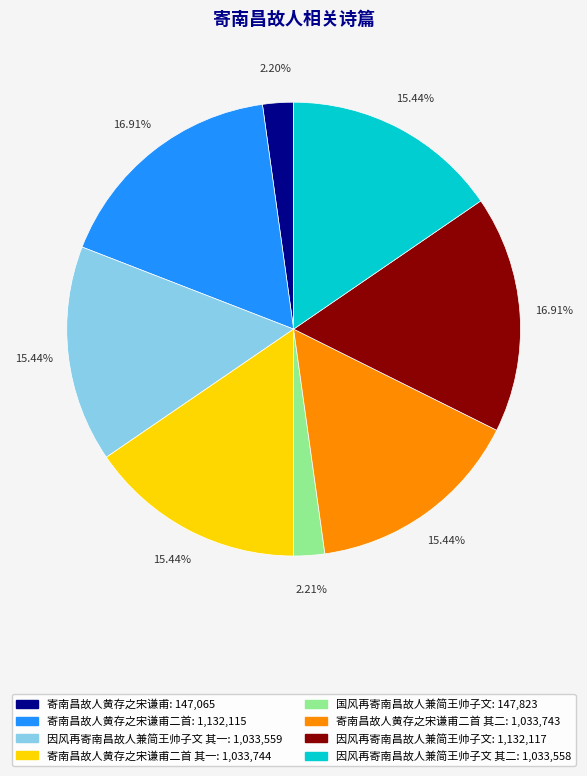

Is there a majority slice in this chart?

No